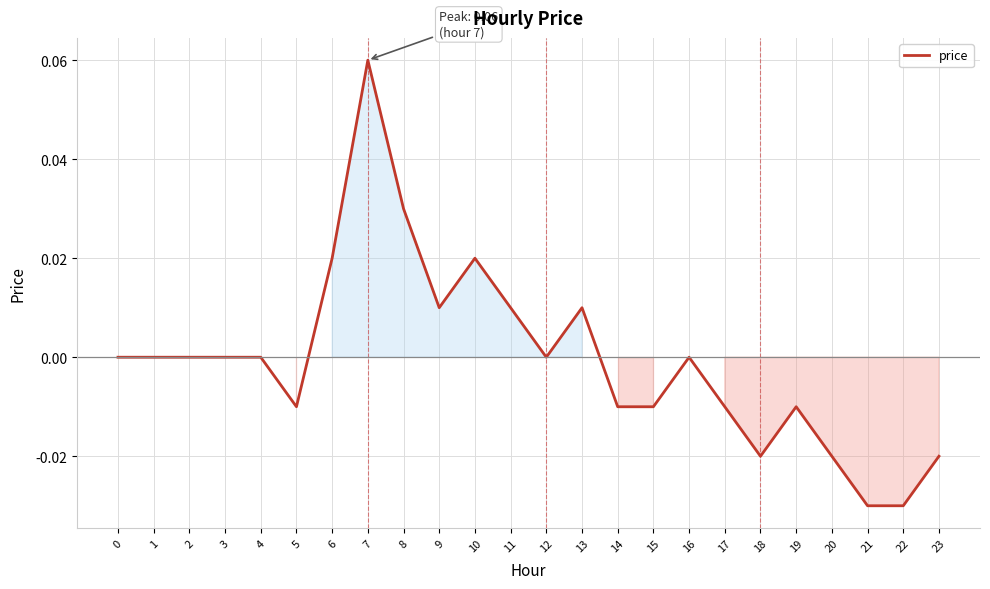

The value at 17 is -0.0. True or false?

True